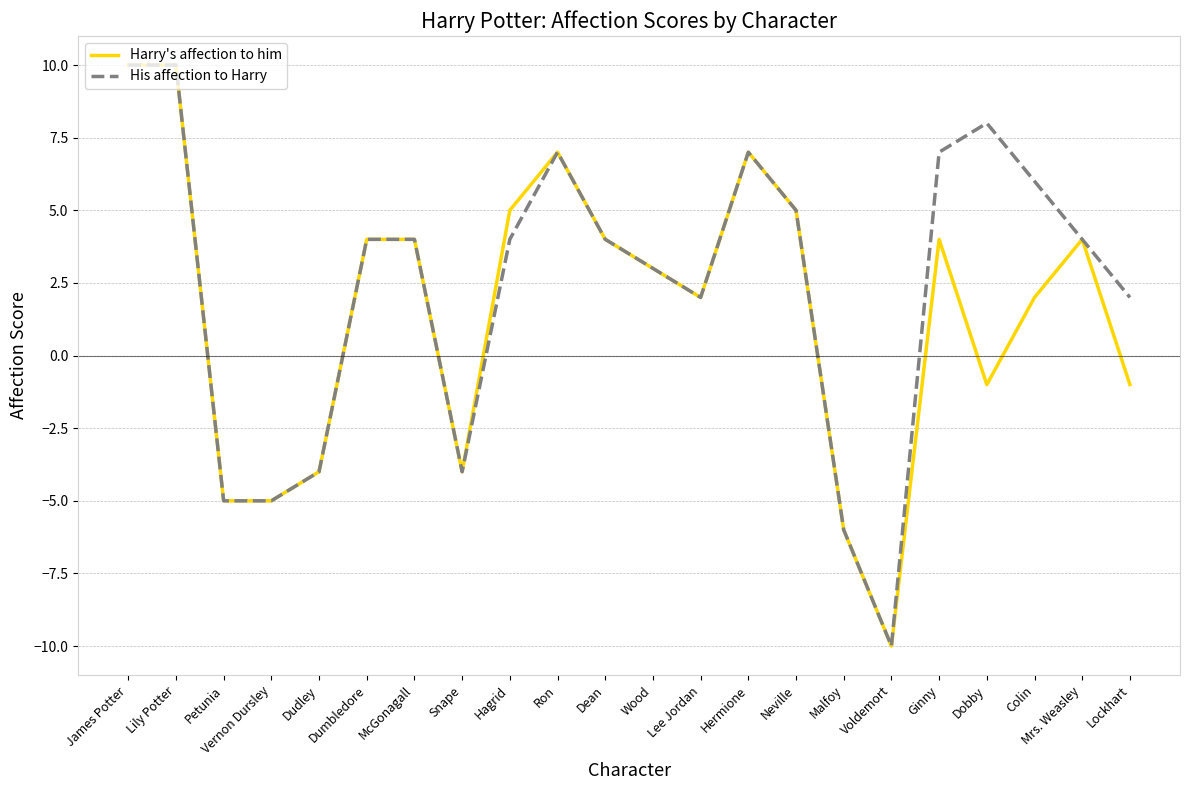

Which category has the lowest value in the Harry's affection to him series?

Voldemort